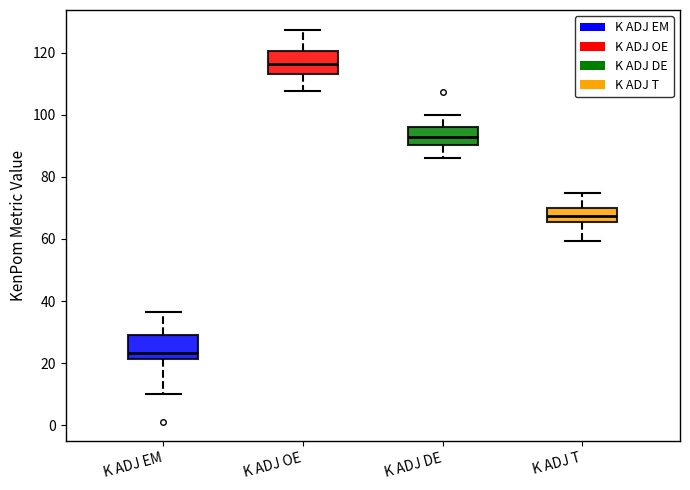

Reading left to right, read every box against the y-axis: the position of its median line, the range the box covers, and the ends of its whiskers. The values are not printed on the chart, so give them approximately, as read against the axis.

K ADJ EM: median 24, box 22 to 30, whiskers 10 to 36
K ADJ OE: median 116, box 114 to 120, whiskers 108 to 128
K ADJ DE: median 92, box 90 to 96, whiskers 86 to 100
K ADJ T: median 68, box 66 to 70, whiskers 60 to 74